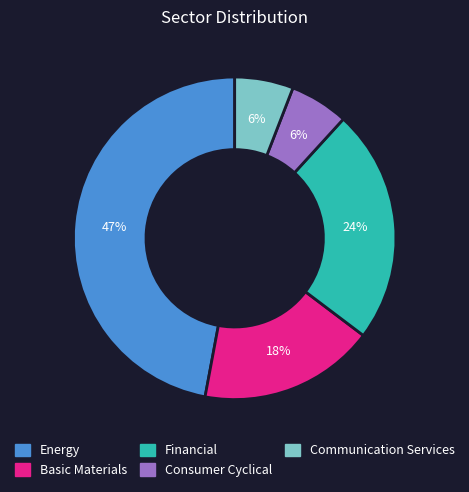

Approximately how many times larger is the value at Communication Services compared to Basic Materials?

0.3